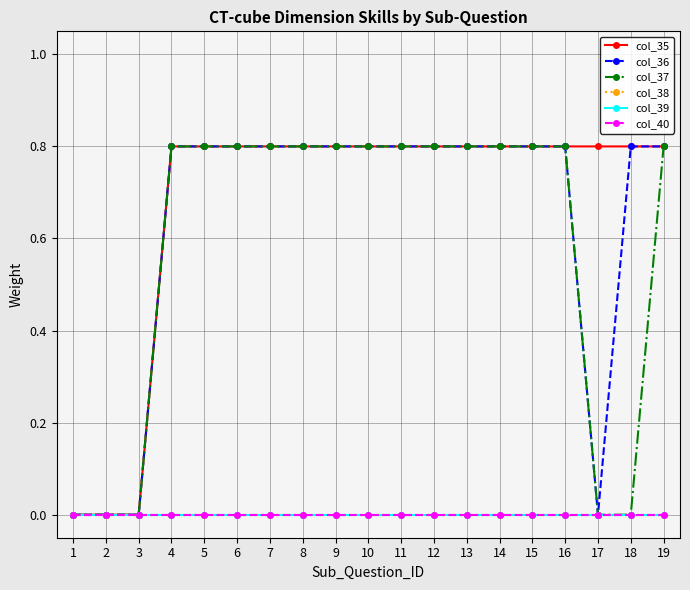

Is this an area chart (filled region under the line)?

No